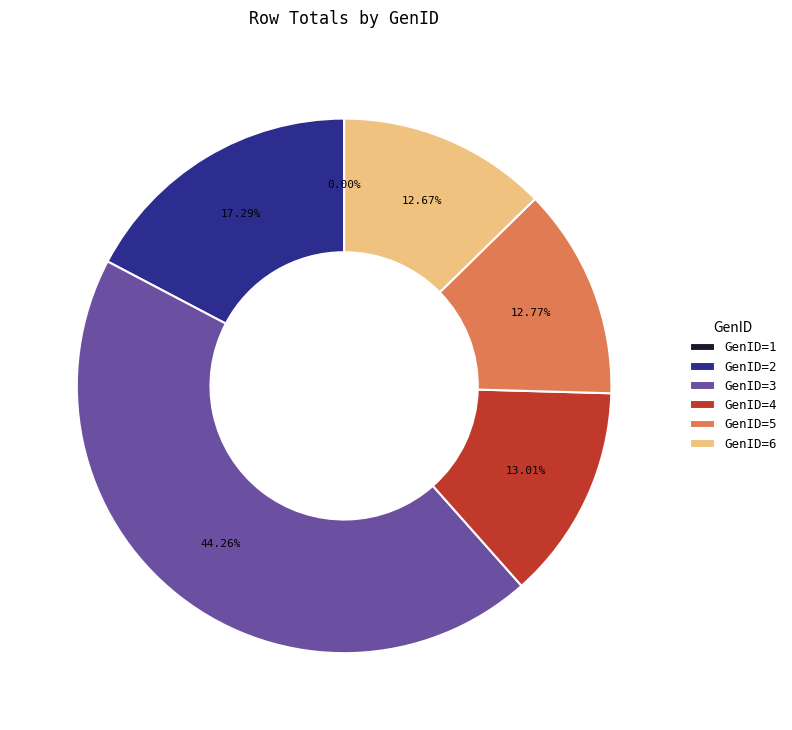

Count the number of slices in the pie.

6